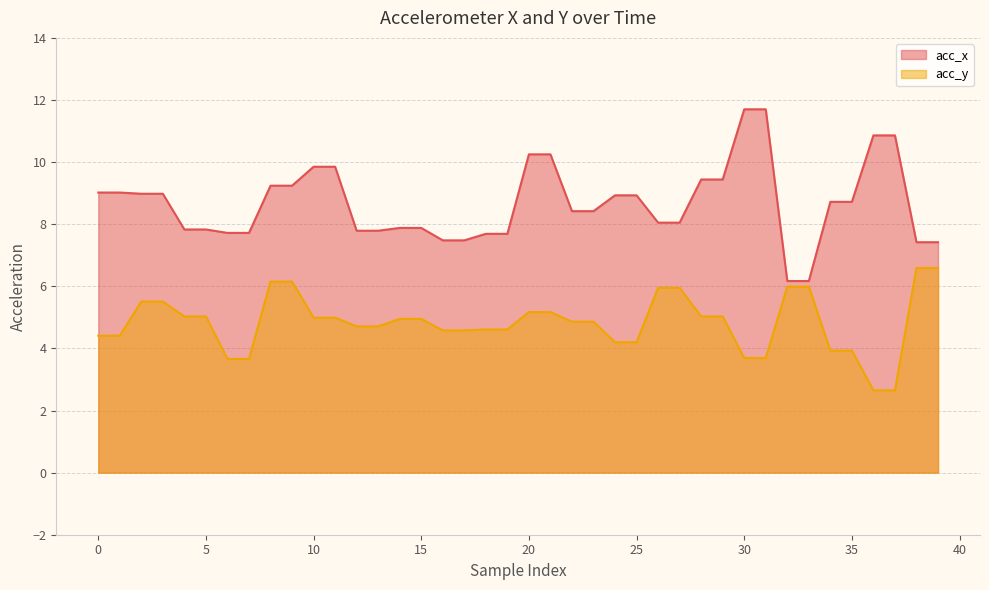

What is the difference between the maximum and minimum values in the acc_x series?

5.5